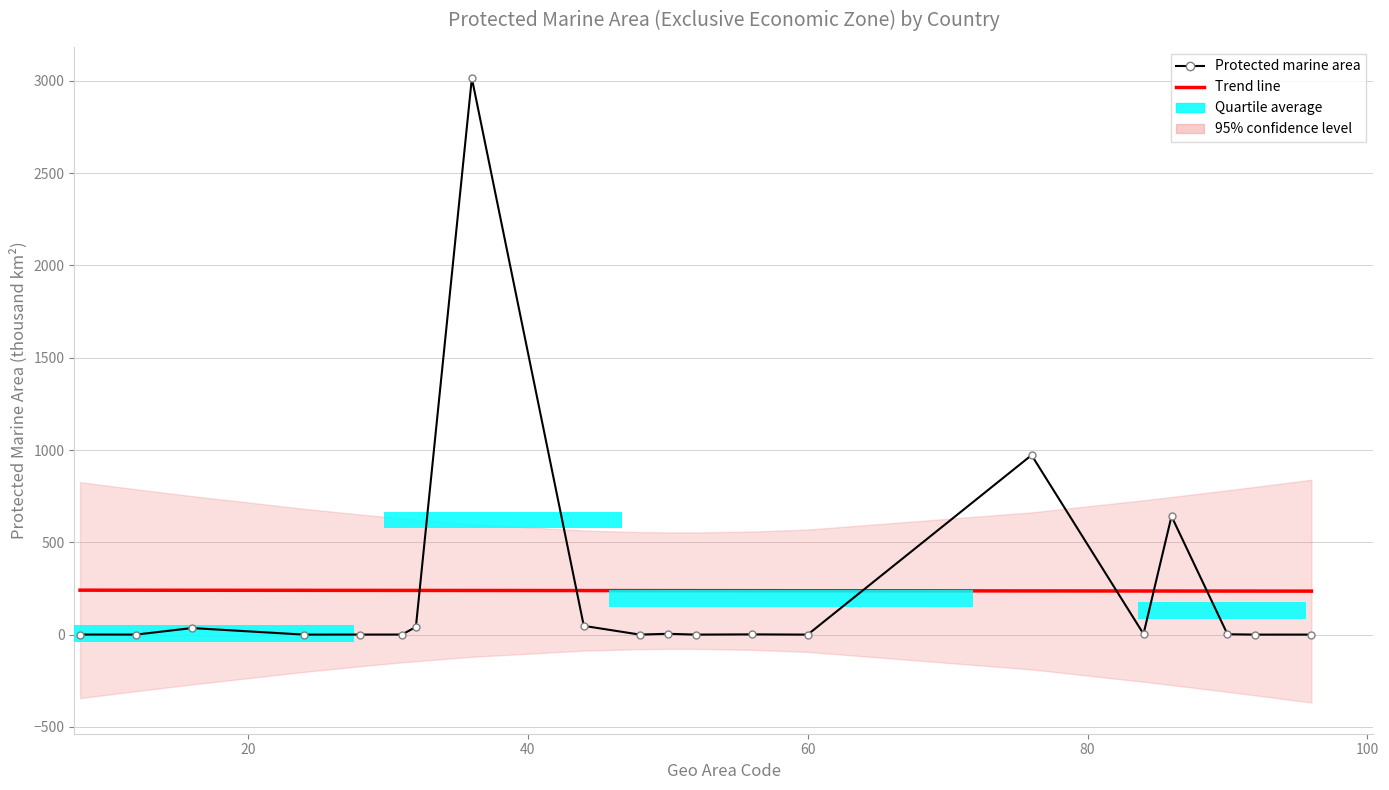

Count the number of categories in the chart.

20